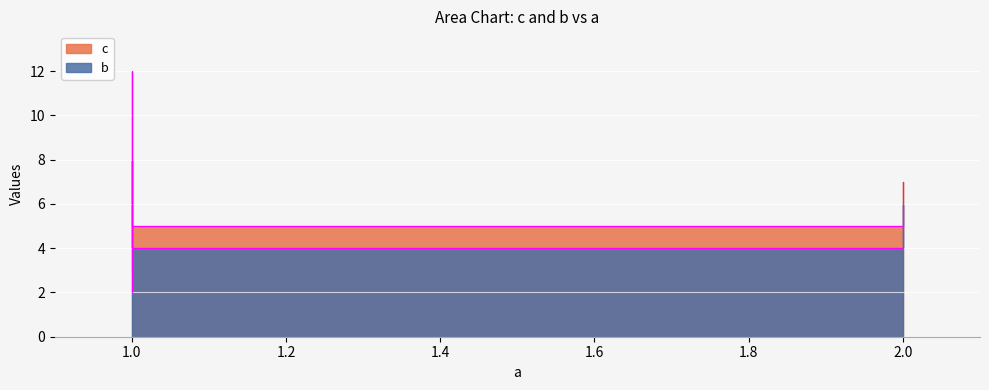

Read the c value at 1.

6